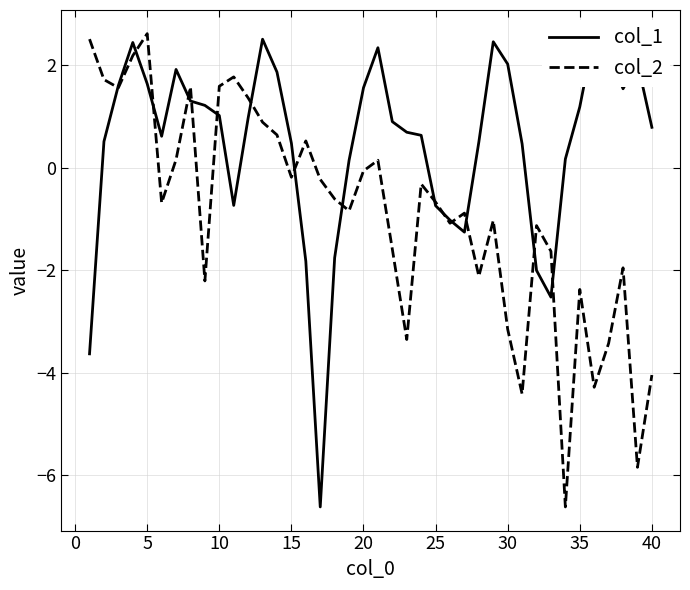

True or false: col_2 and col_1 intersect in this chart.

True